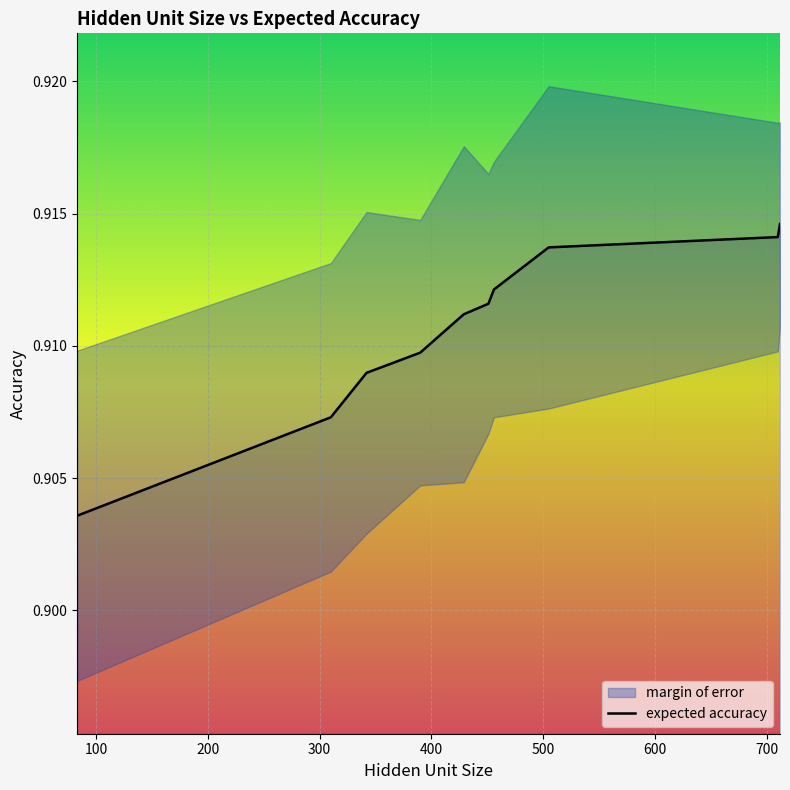

What position from the right is 700?

3